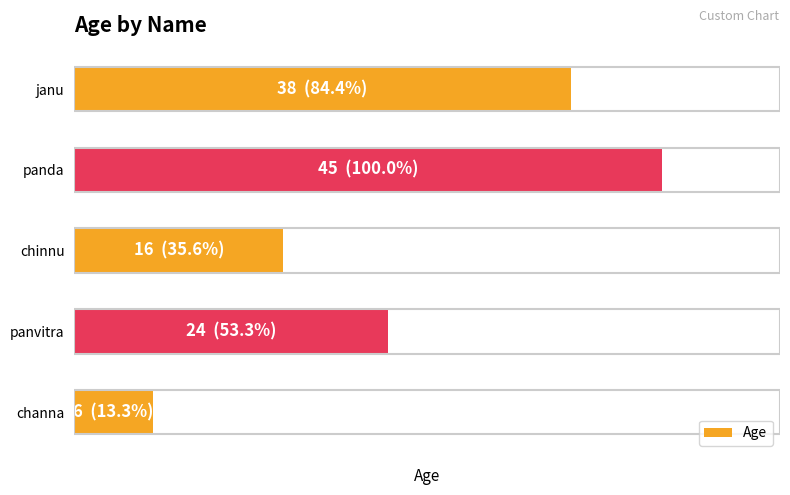

List the labels in order of value, smallest first.

channa, chinnu, panvitra, janu, panda